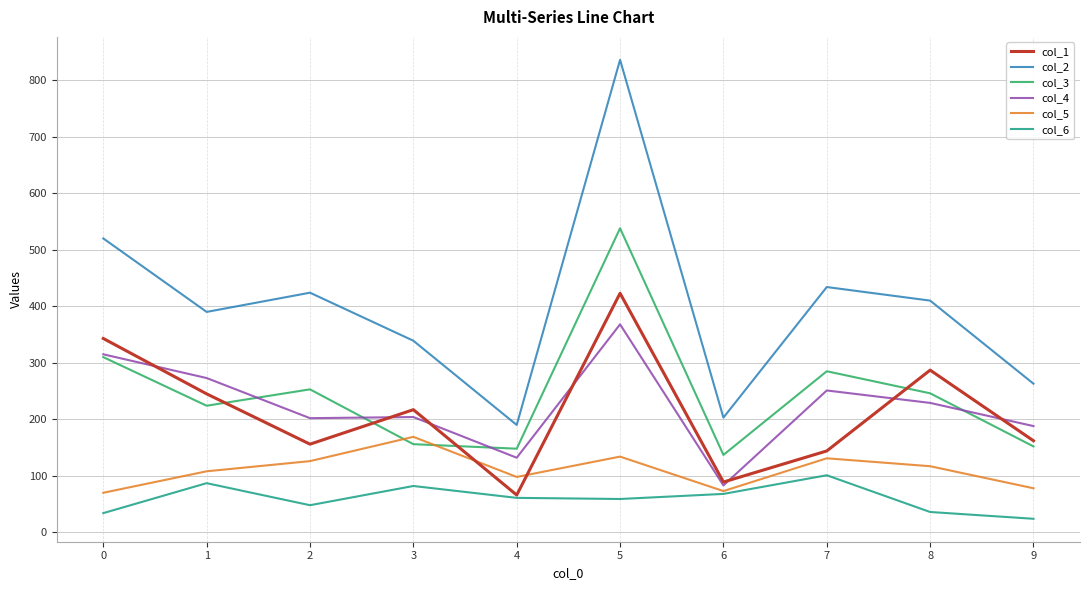

List the series in order of their peak value, lowest first.

col_6, col_5, col_4, col_1, col_3, col_2